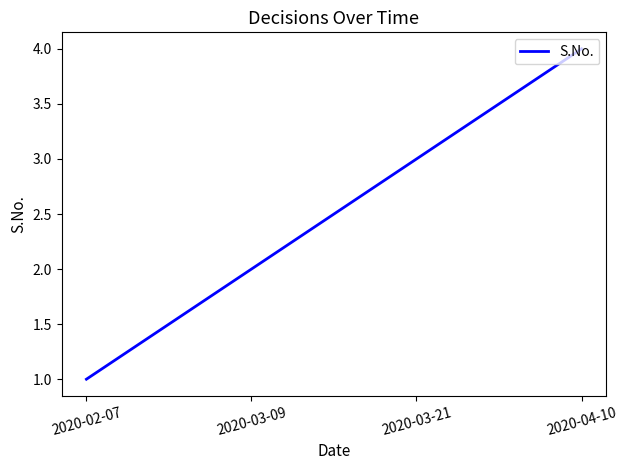

What is the difference between the values at 2020-02-07 and 2020-03-09?

1